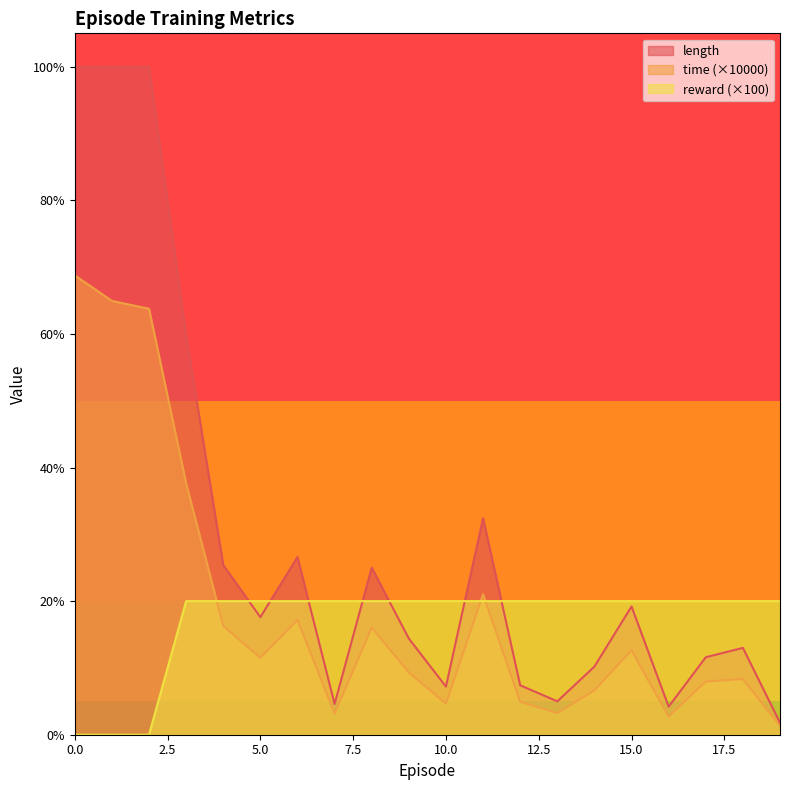

Is it true that length equals 211.4 at 6?

False